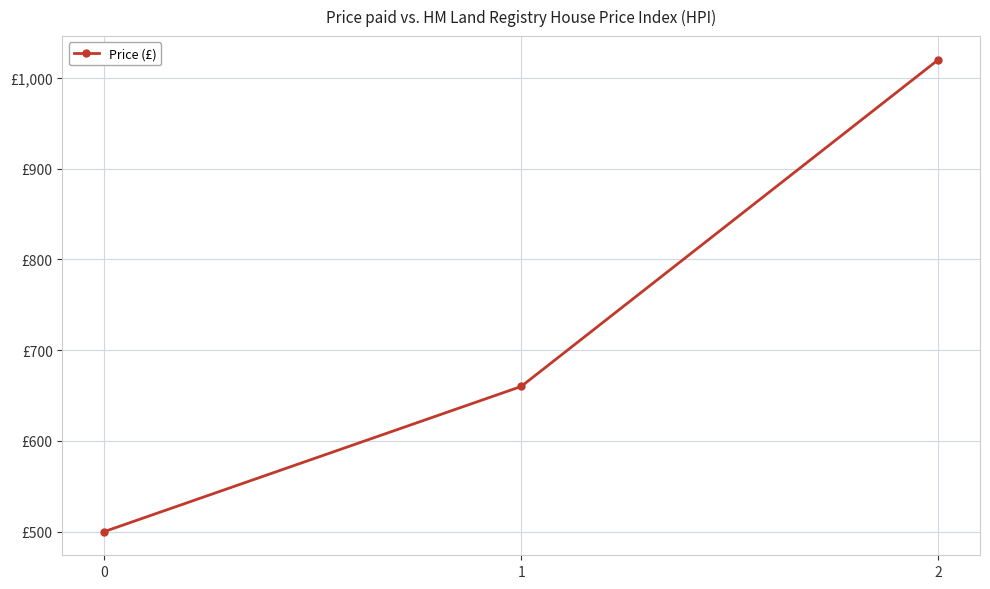

Does the chart have visible grid lines?

Yes